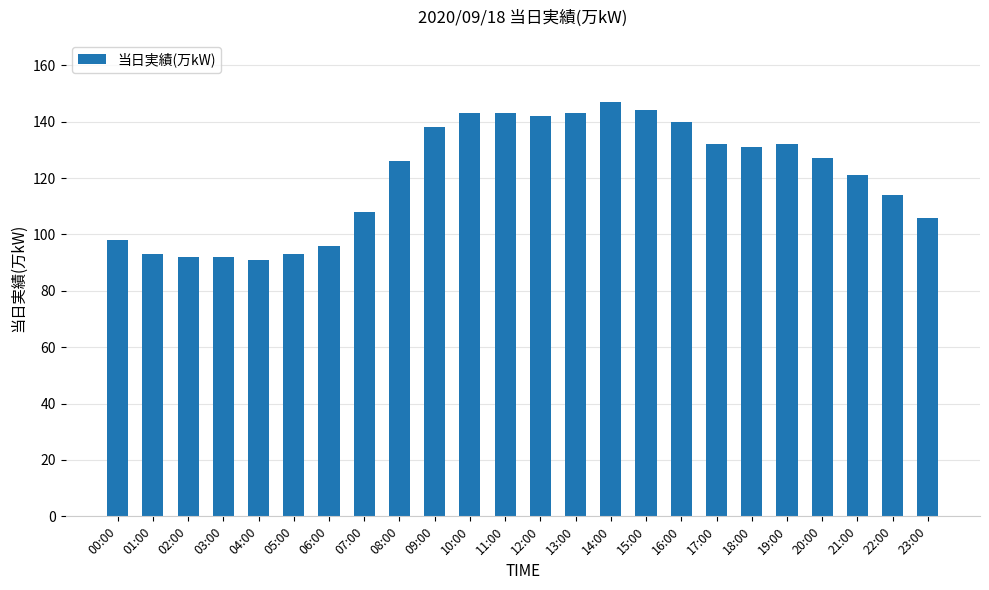

Count the number of data series in this chart.

1